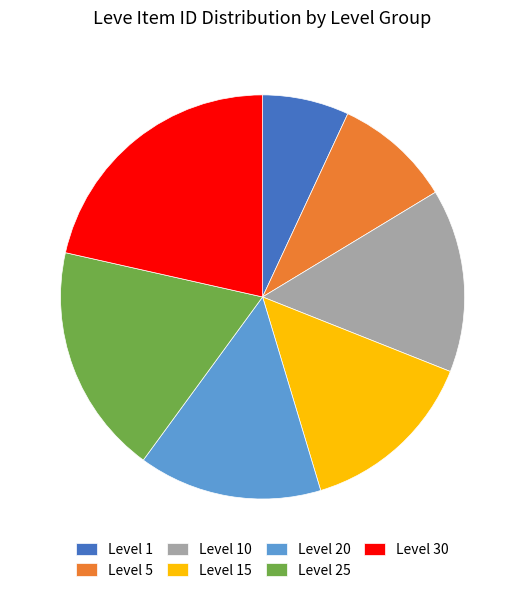

Count the number of slices in the pie.

7